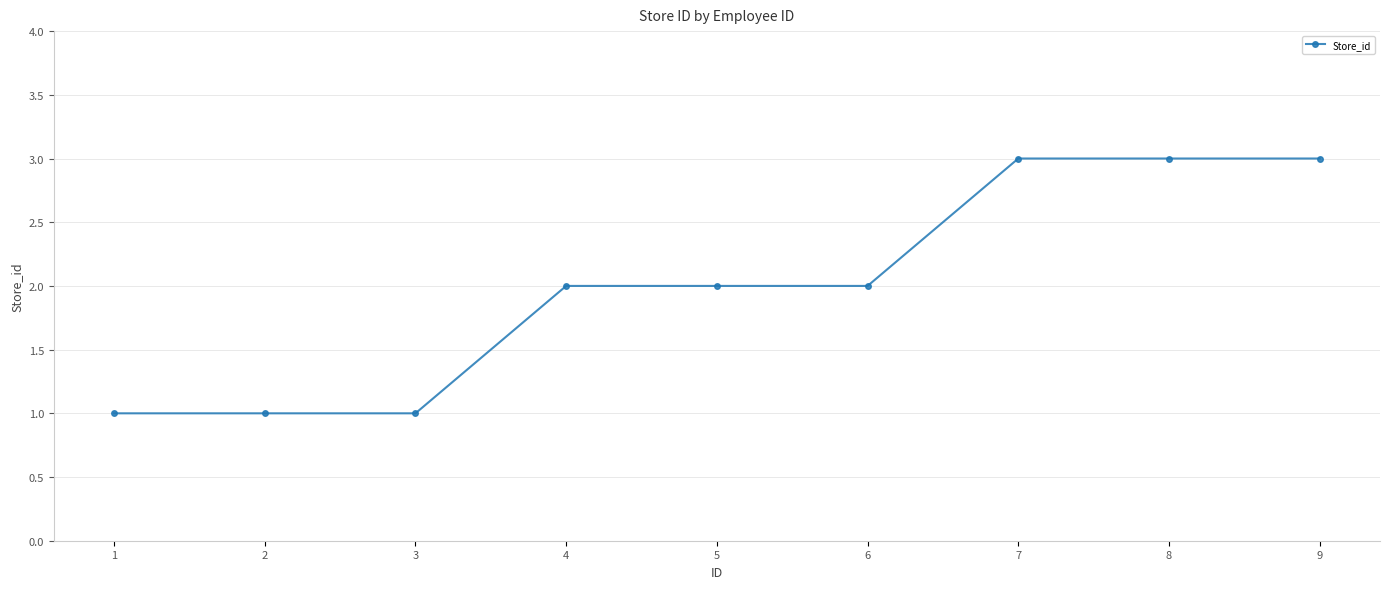

What is the maximum value shown in the chart?

3